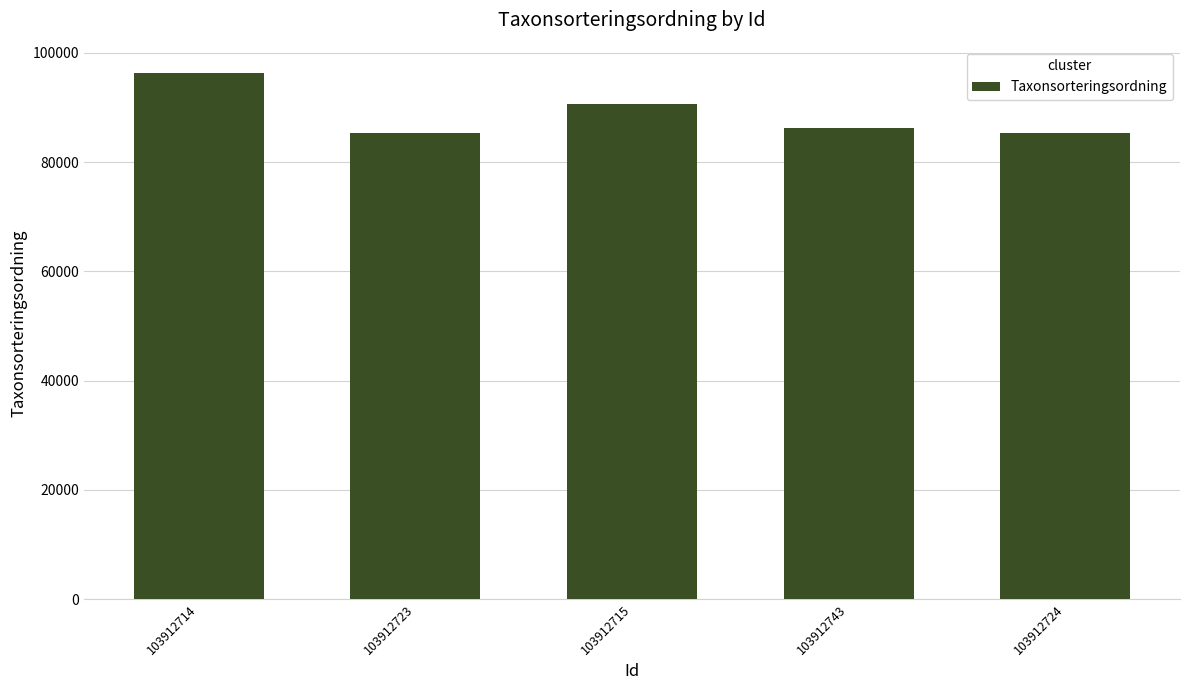

At which category does the chart reach its peak across all series?

103912714